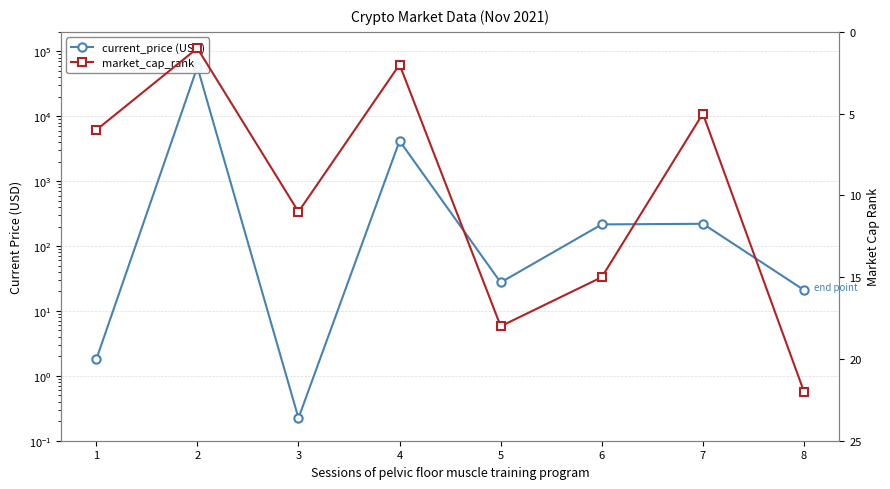

Reading left to right, what are all the values shown in this chart?

current_price (USD): 1=1.8	2=57443.0	3=0.2	4=4177.8	5=27.5	6=215.8	7=220.3	8=21.0
market_cap_rank: 1=6.0	2=1.0	3=11.0	4=2.0	5=18.0	6=15.0	7=5.0	8=22.0